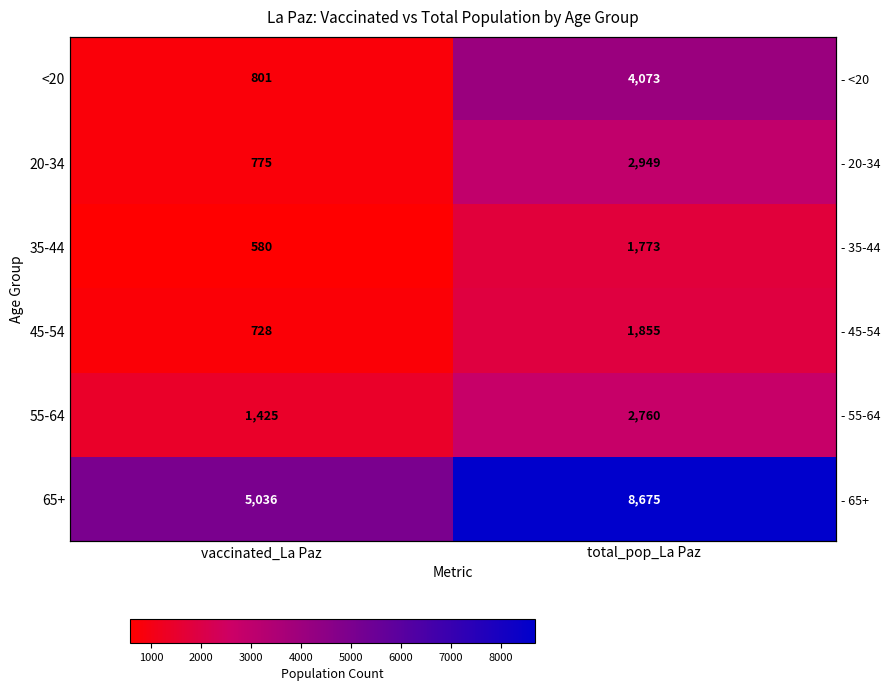

Which category has the lowest value in the 35-44 series?

vaccinated_La Paz